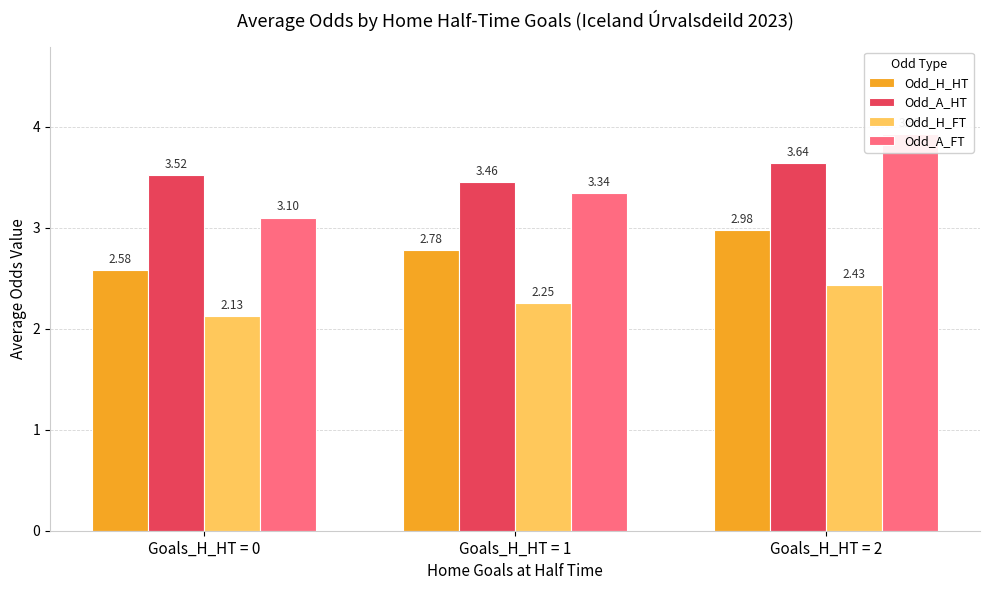

Reading right to left, extract all data points from this chart.

Odd_H_HT: Goals_H_HT = 2=3.0	Goals_H_HT = 1=2.8	Goals_H_HT = 0=2.6
Odd_A_HT: Goals_H_HT = 2=3.6	Goals_H_HT = 1=3.5	Goals_H_HT = 0=3.5
Odd_H_FT: Goals_H_HT = 2=2.4	Goals_H_HT = 1=2.3	Goals_H_HT = 0=2.1
Odd_A_FT: Goals_H_HT = 2=3.9	Goals_H_HT = 1=3.3	Goals_H_HT = 0=3.1